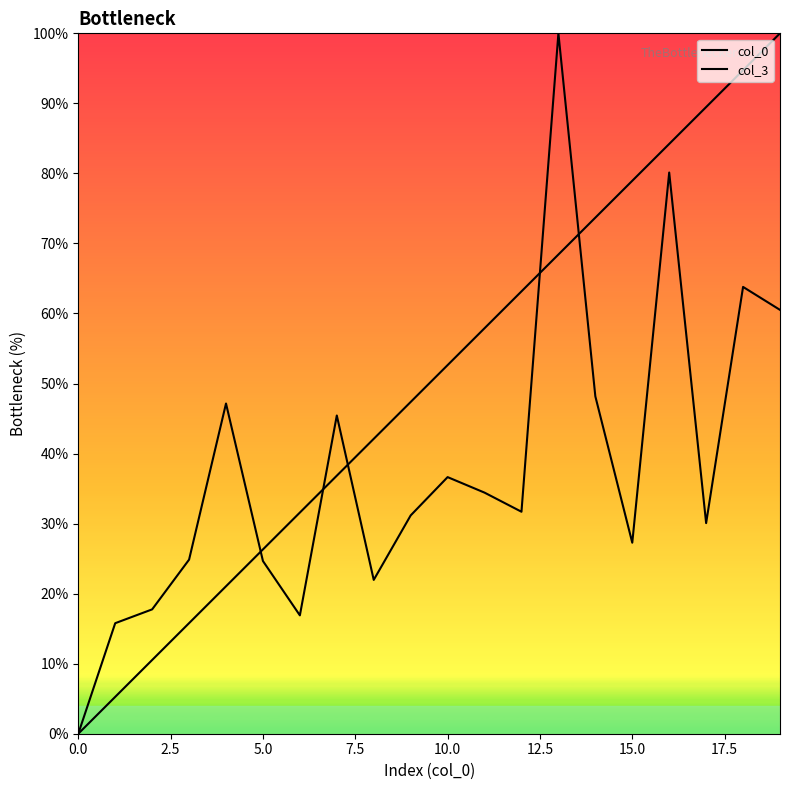

Is this an area chart (filled region under the line)?

No